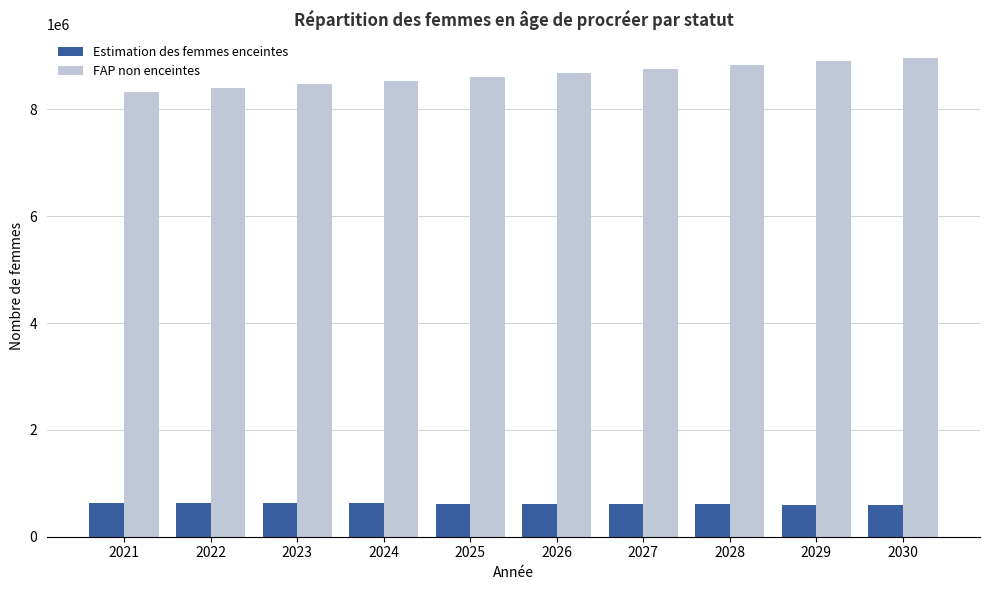

At which label does Estimation des femmes enceintes first exceed 622019?

2021